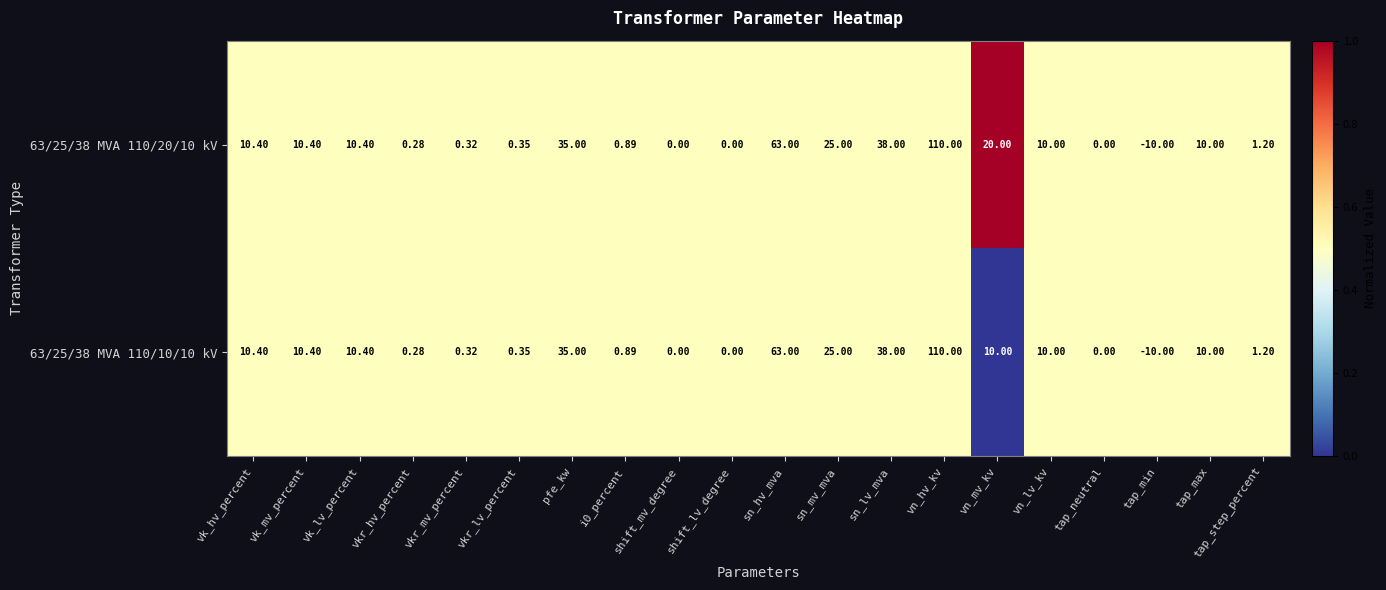

At which label does 63/25/38 MVA 110/20/10 kV first exceed 10?

vk_hv_percent